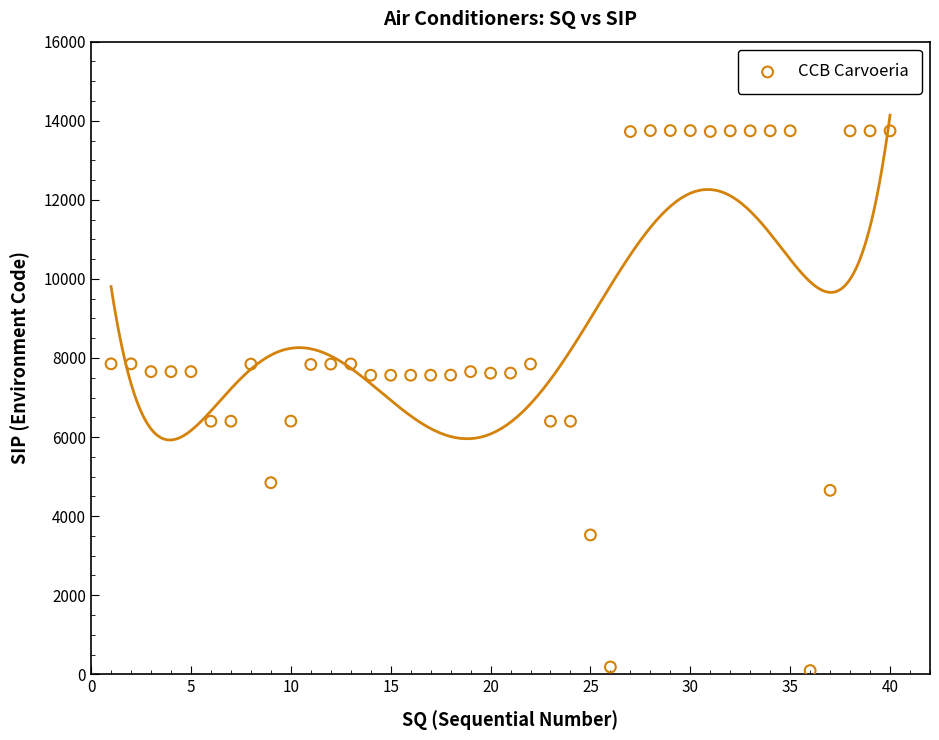

What is the range of X values (max minus min)?

39